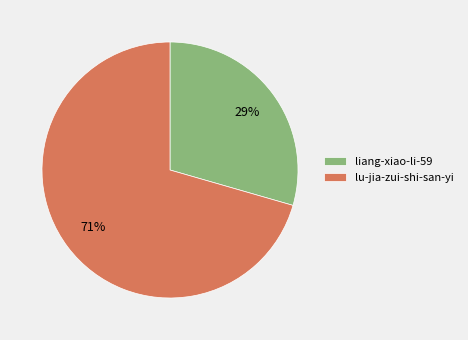

Rank the categories by value from highest to lowest.

lu-jia-zui-shi-san-yi, liang-xiao-li-59